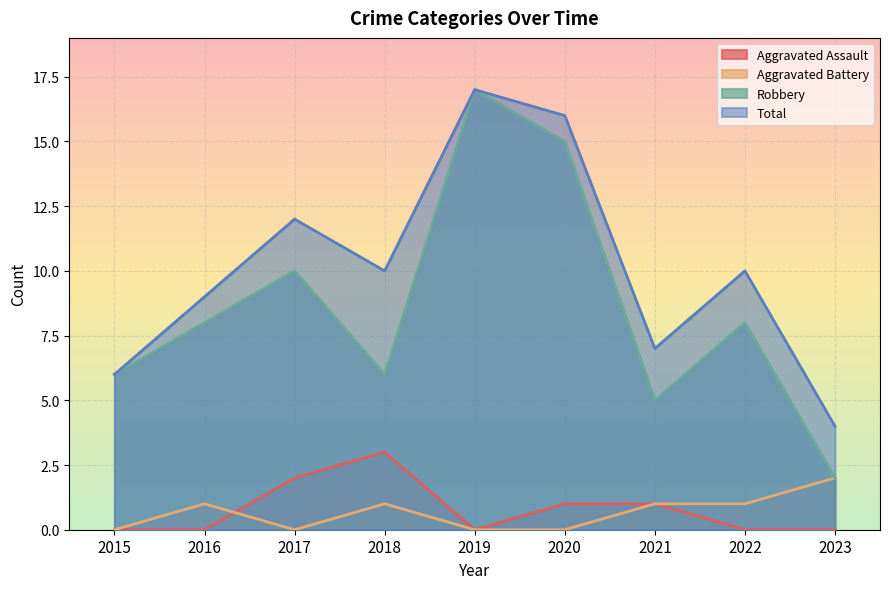

True or false: Aggravated Battery and Total cross at least once.

False